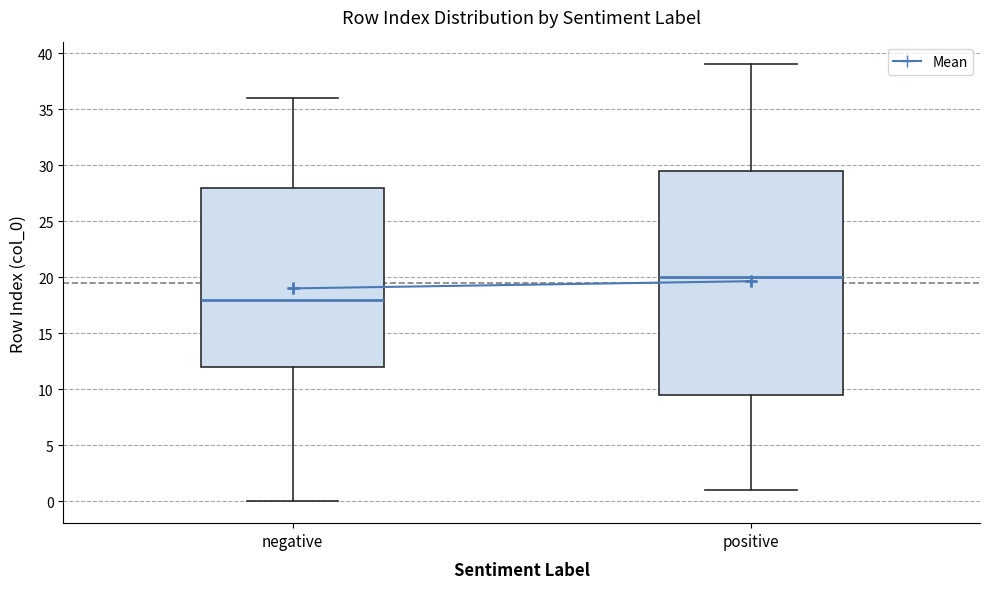

Reading left to right, transcribe this box plot: for each box, give where its median line is, the range the box spans, and where its two whiskers end, as read against the y-axis. The values are not printed on the chart, so give them approximately, as read against the axis.

negative: median 18.0, box 12.0 to 28.0, whiskers 0.0 to 36.0
positive: median 20.0, box 9.5 to 29.5, whiskers 1.0 to 39.0